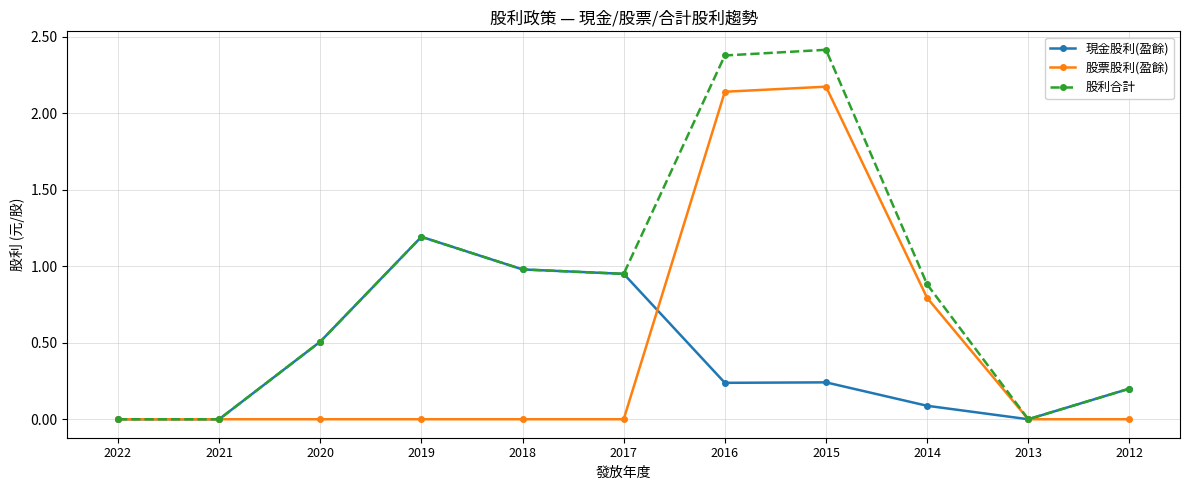

What value does the 現金股利(盈餘) series have at 2018?

1.0